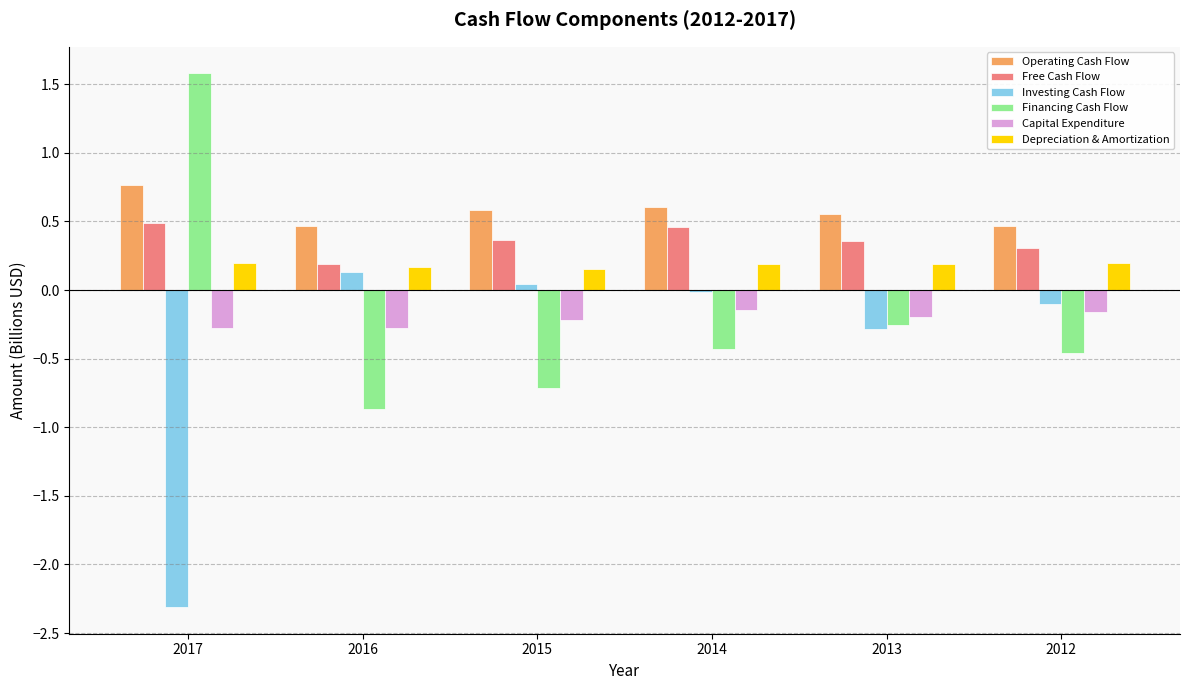

Where does the Investing Cash Flow series first go above 0?

2016